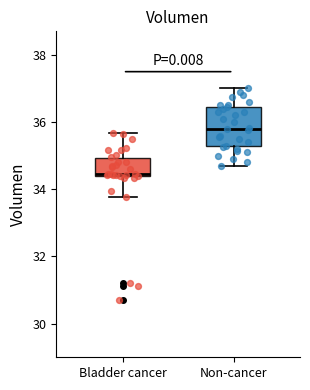

Comparing the boxes themselves (not the whiskers), which one is the tallest?

Non-cancer